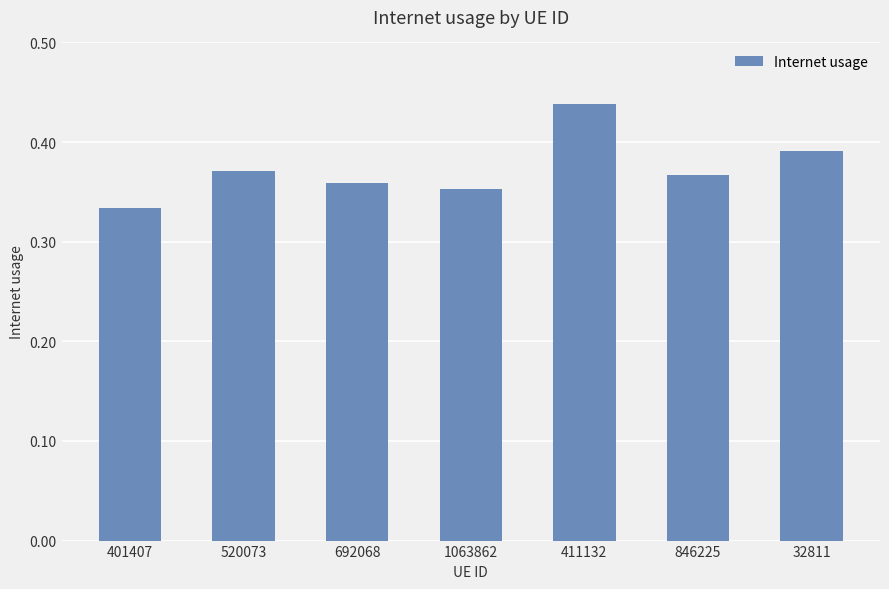

Count the number of categories in the chart.

7